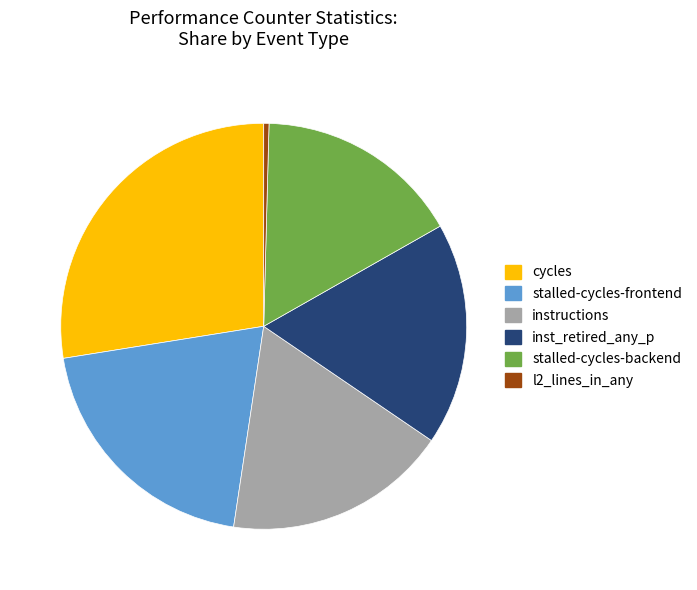

Which slice is the smallest?

l2_lines_in_any